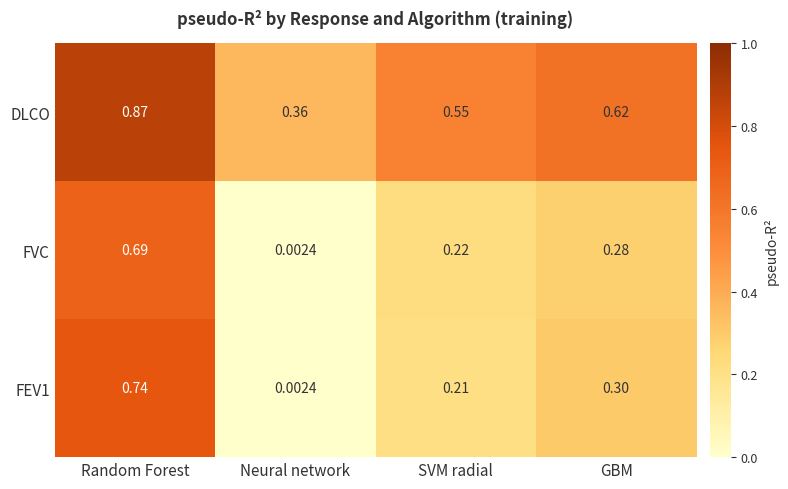

Where is FVC nearest to the value 0?

Neural network